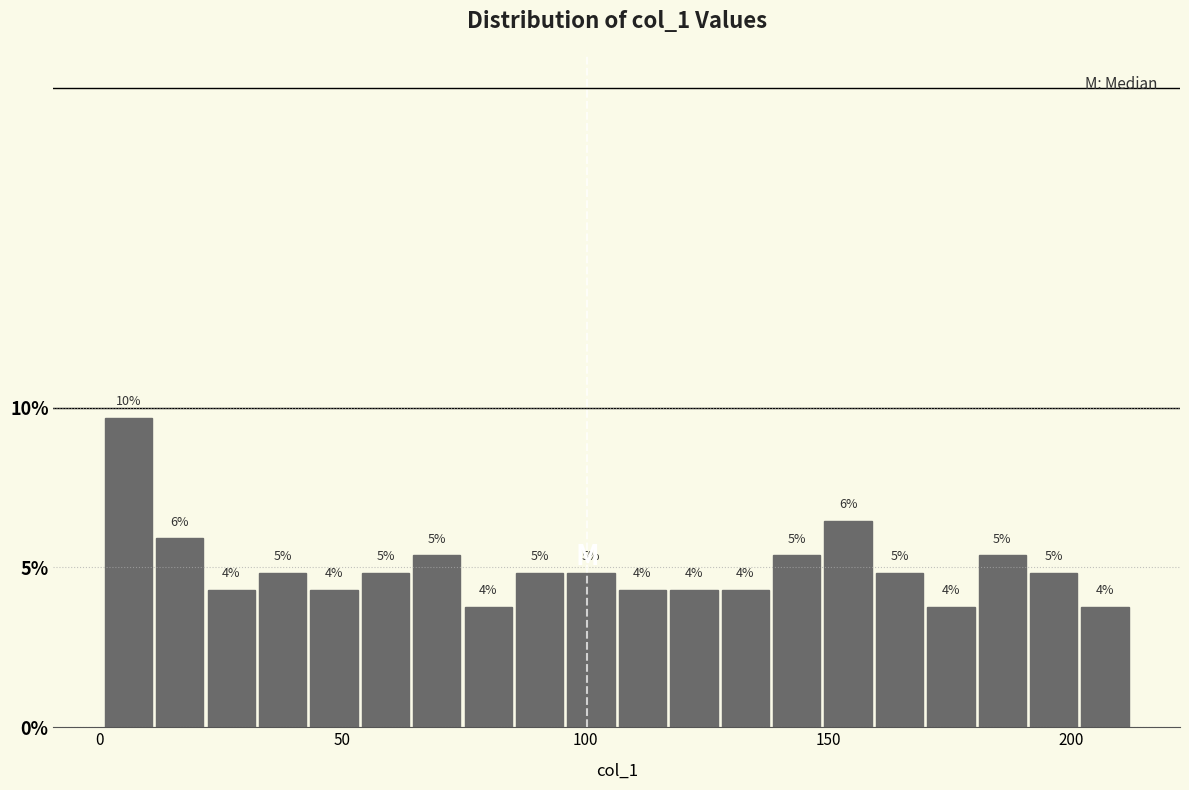

Around what value on the x-axis is the tallest bar? Give the approximate position of its centre, as read against the axis.

5